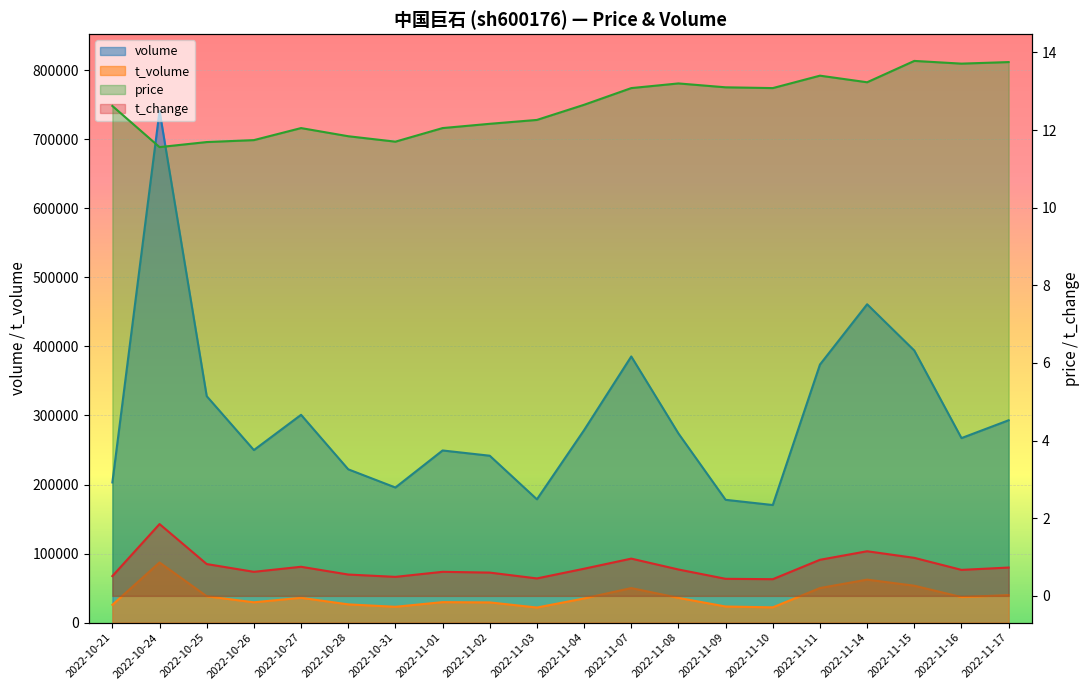

What is the smallest value displayed?

0.4